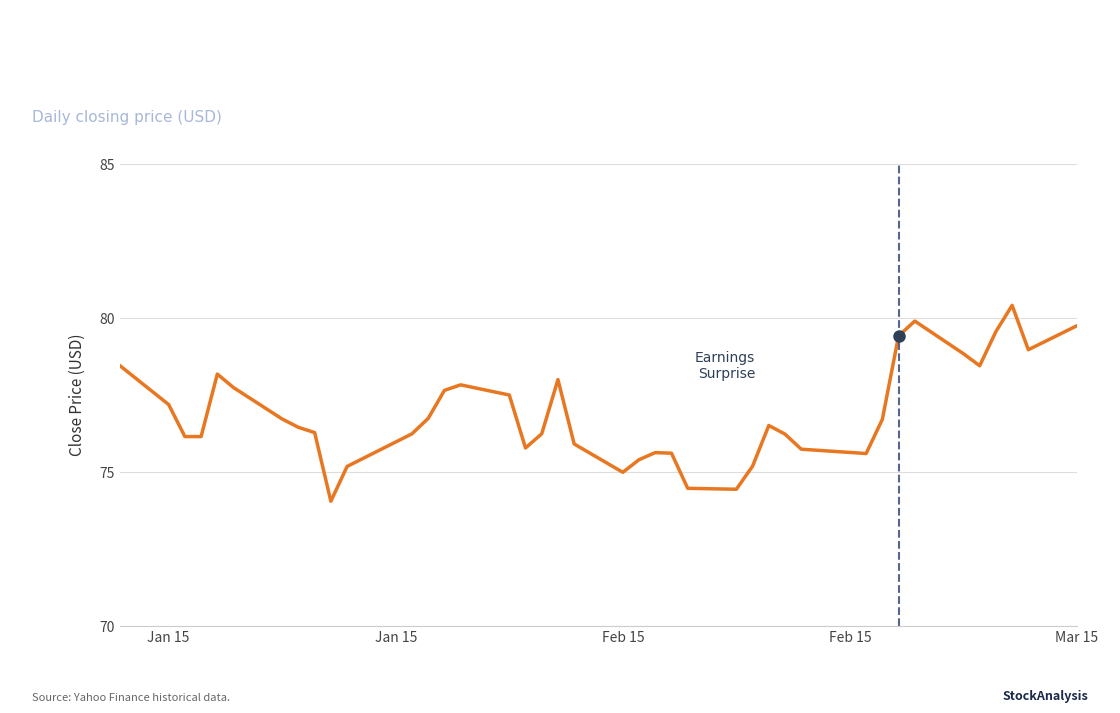

What is the difference between the maximum and minimum values?

6.4